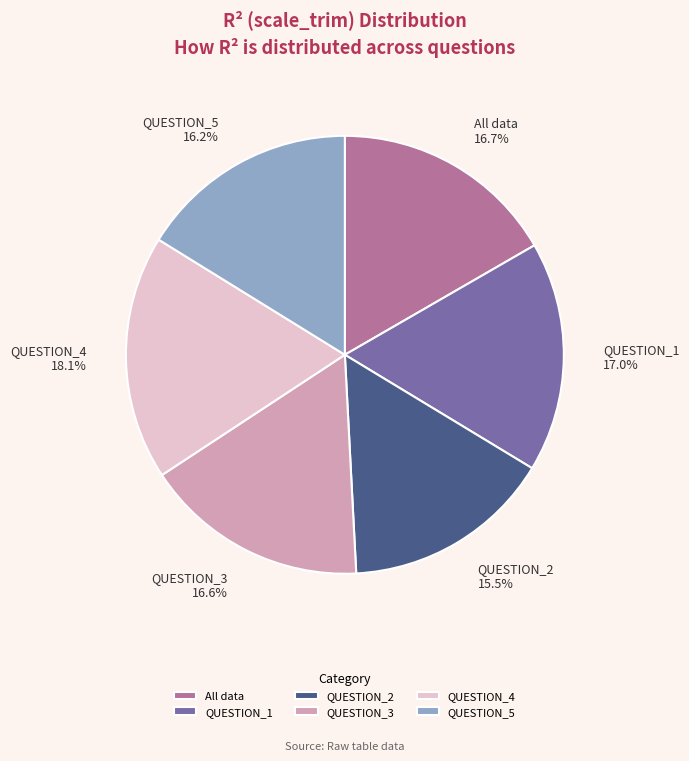

Which has a higher value, QUESTION_1 or QUESTION_5?

QUESTION_1